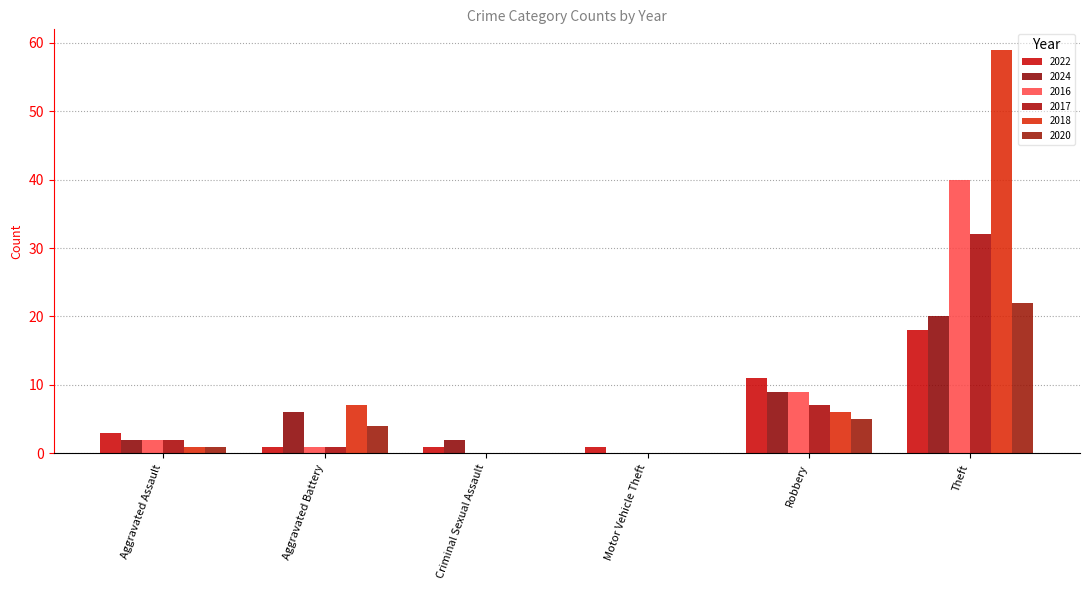

How many categories are shown in the chart?

6